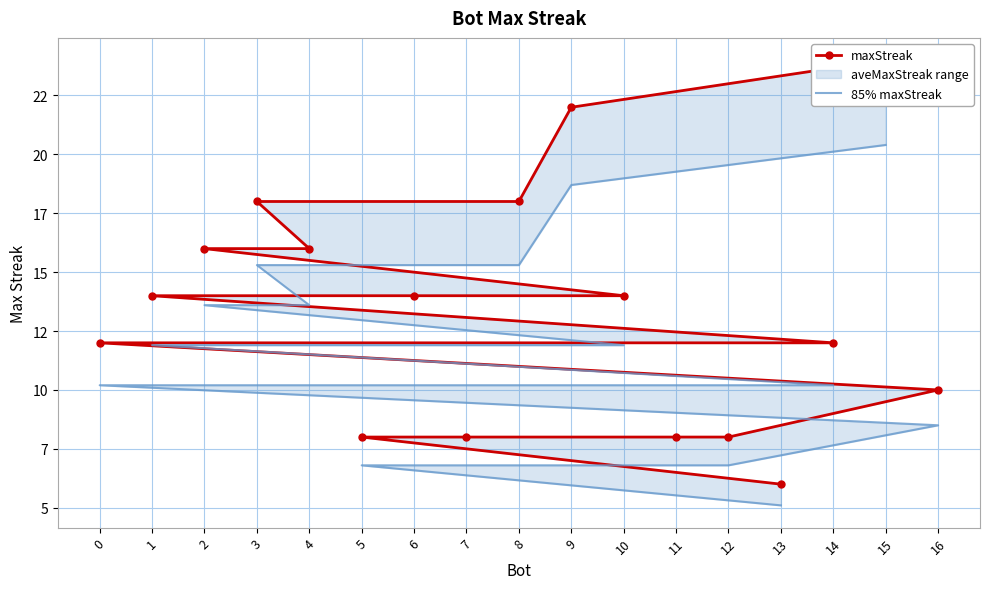

Between 2 and 8, which is larger?

8